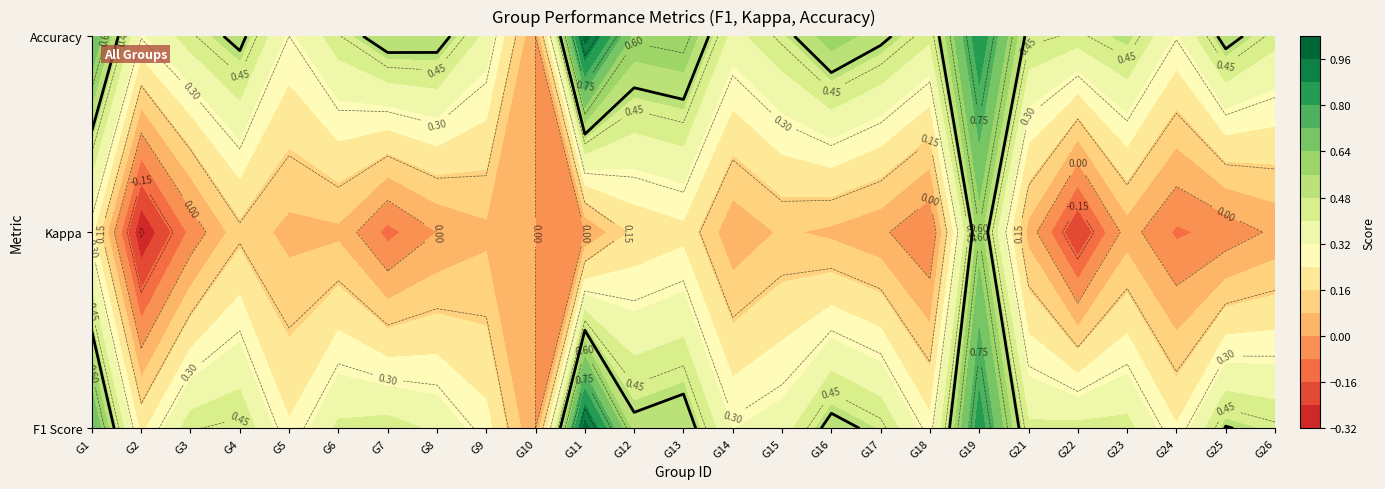

Is it true that the value at 14 is 0.3?

True